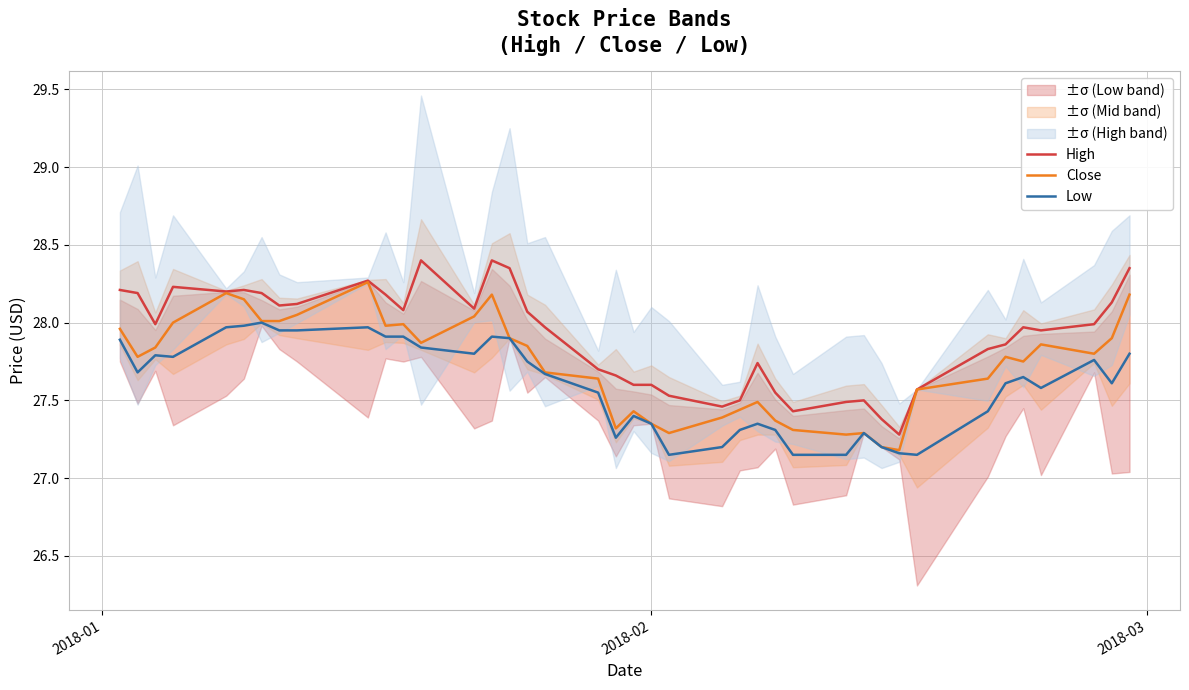

Which series has the largest total across all categories?

High